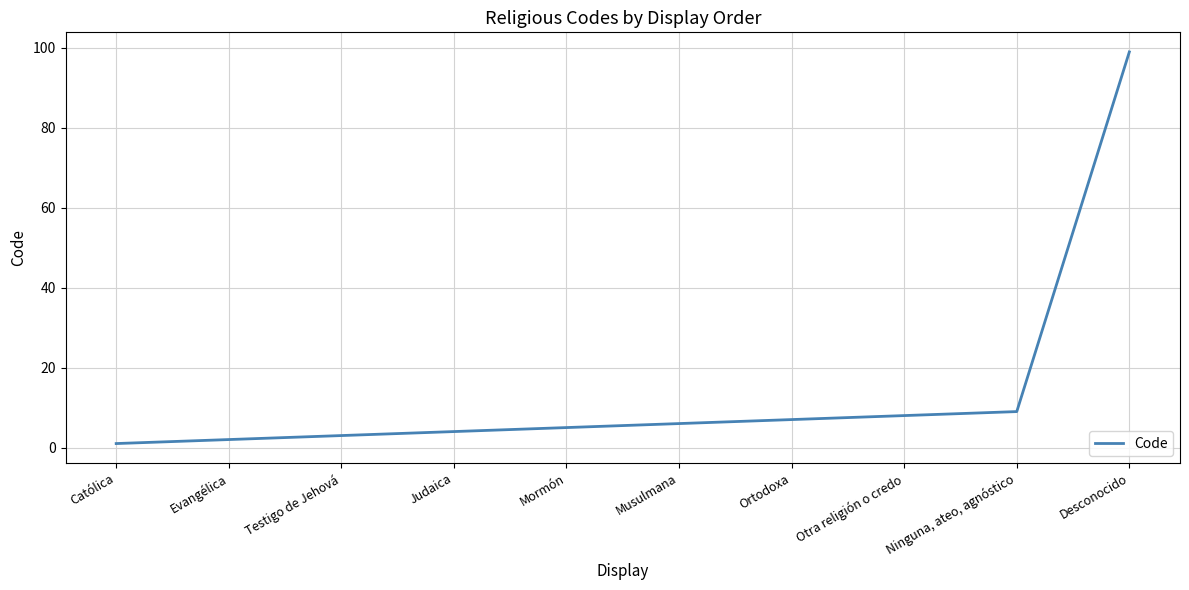

The value at Católica is 1. True or false?

True